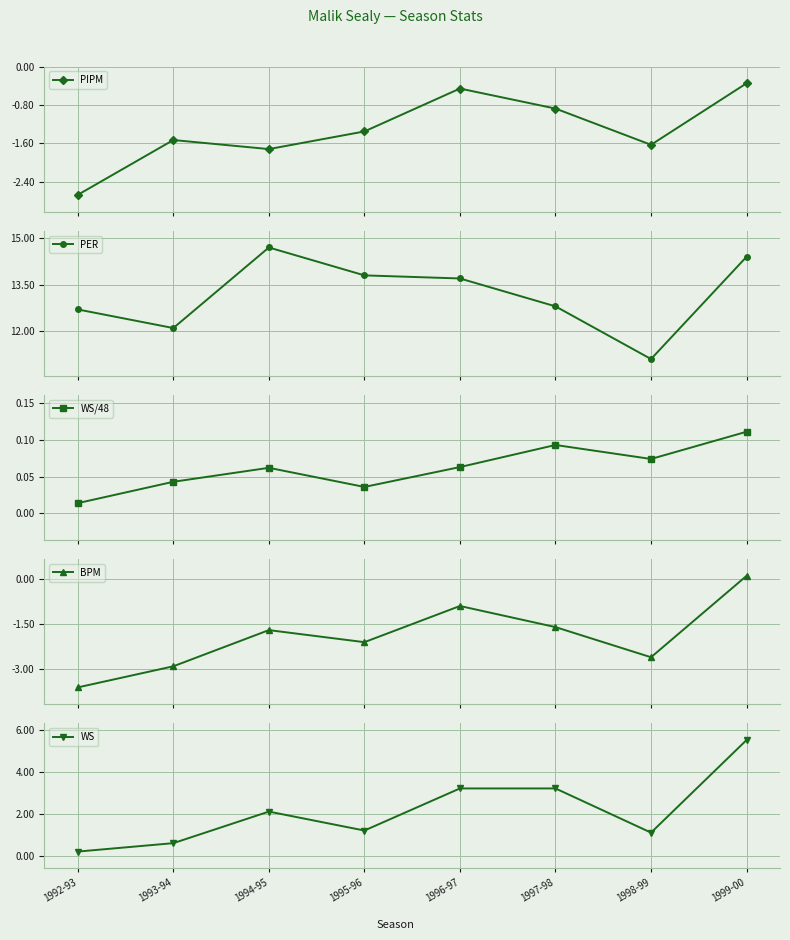

What is the approximate value of WS at 1998-99?

1.1